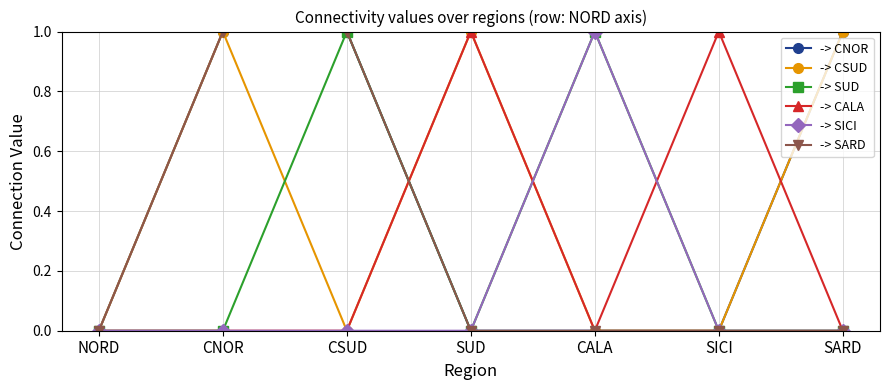

How many data points does each series have?

7